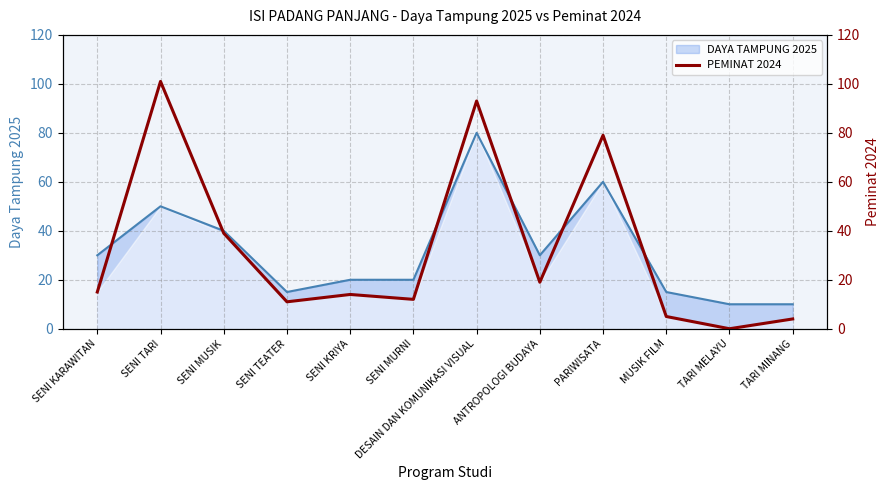

The value of DAYA TAMPUNG 2025 at TARI MELAYU is 10. True or false?

True